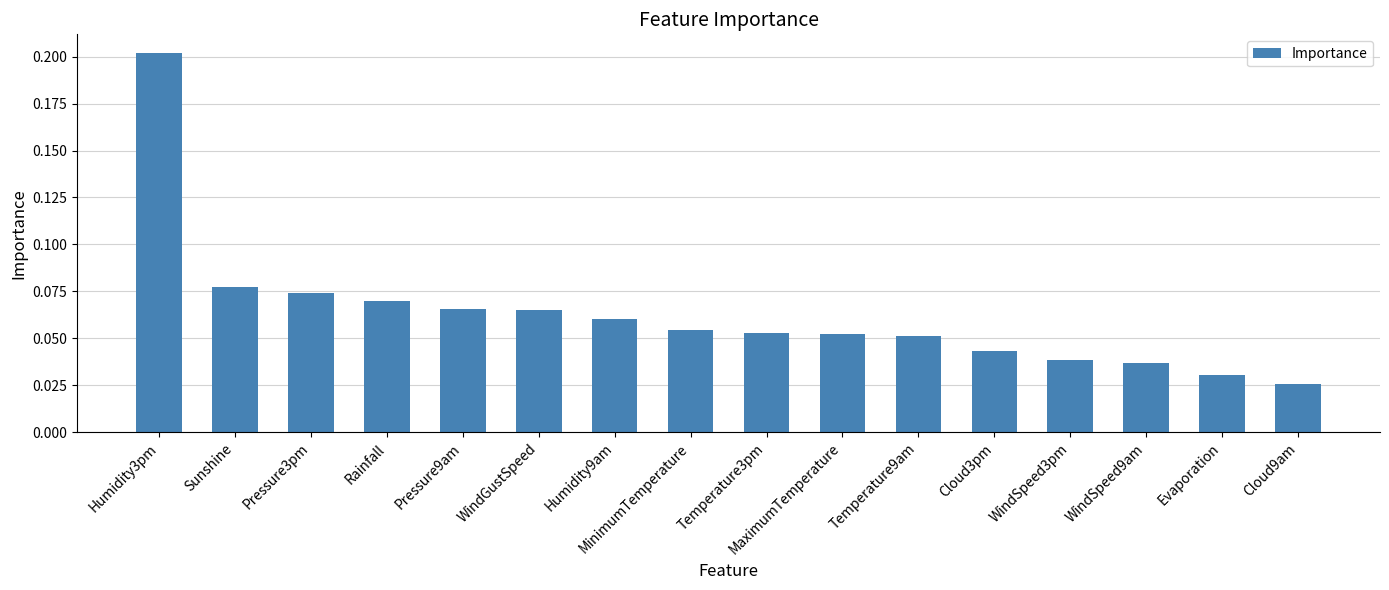

What position from the left is Temperature9am?

11